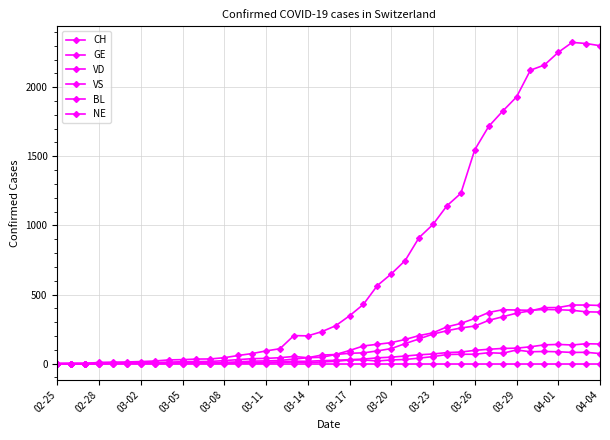

How many data points does each series have?

40